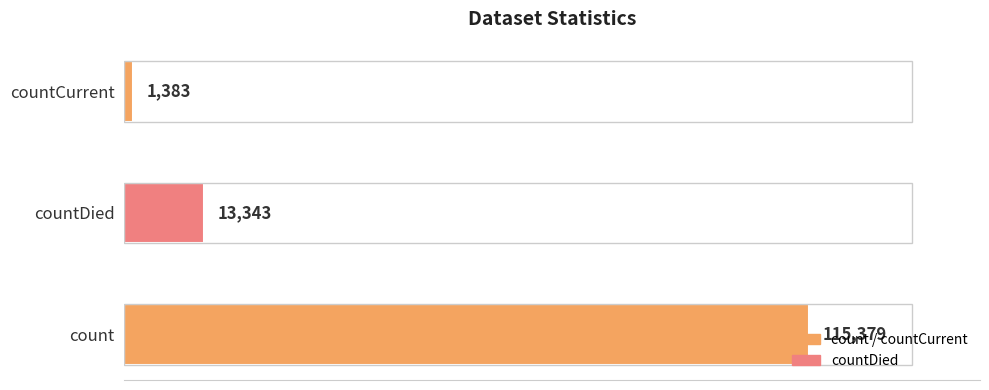

List the labels in order of value, smallest first.

countCurrent, countDied, count